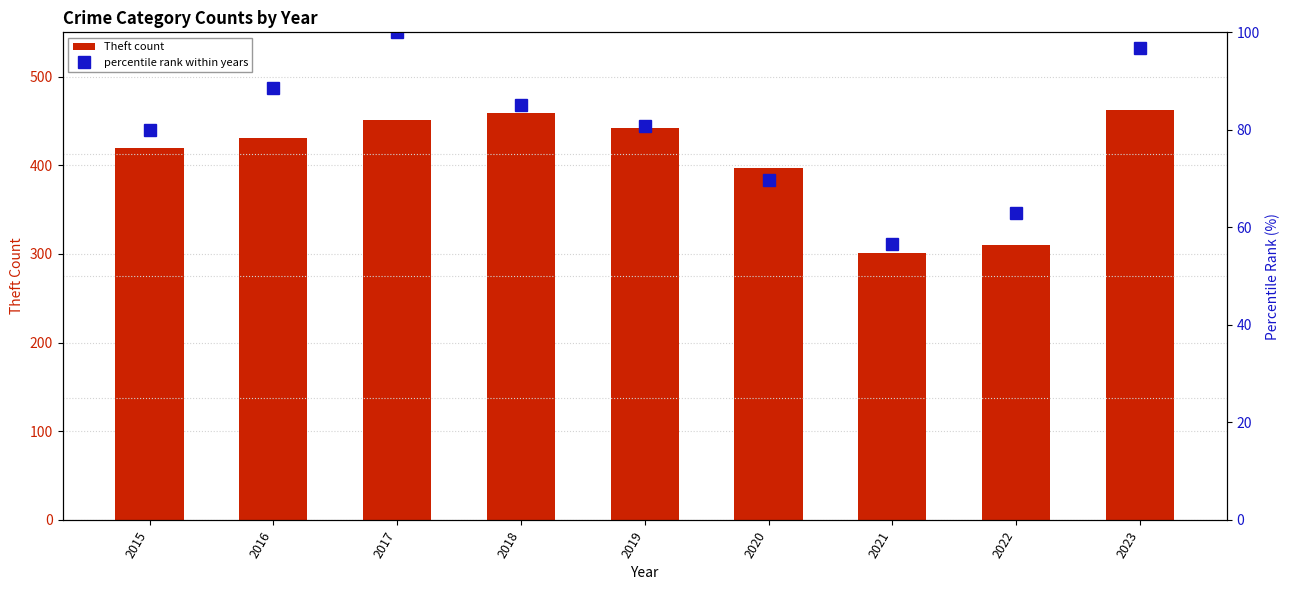

Which series has the widest spread of values?

Theft count